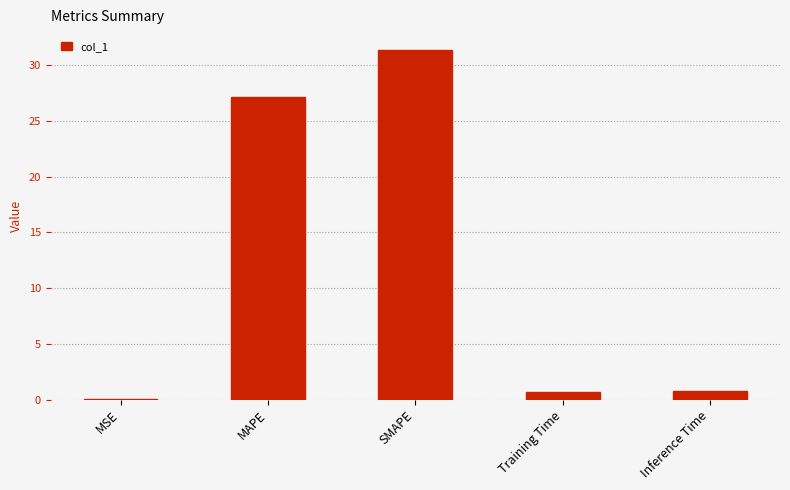

Does the chart contain stacked bars?

No